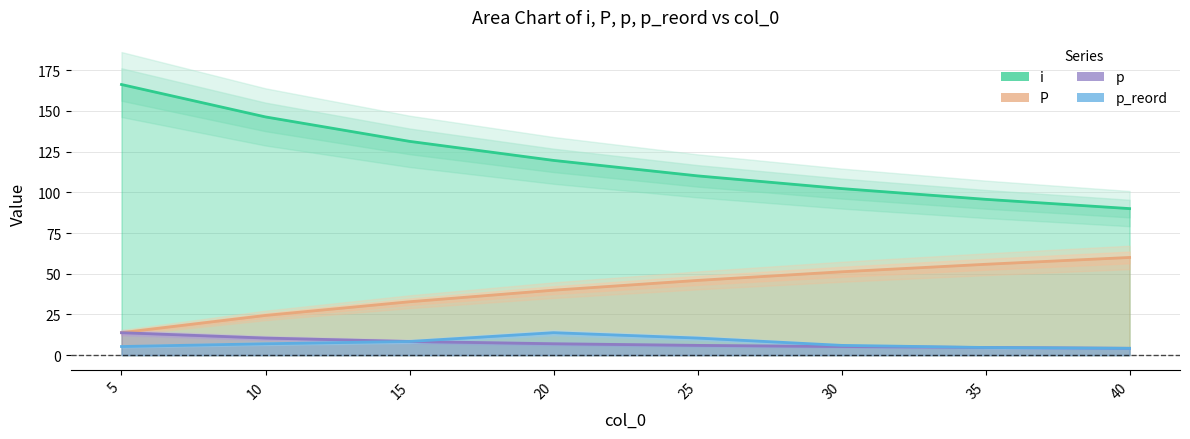

What is the sum of all P values?

323.8